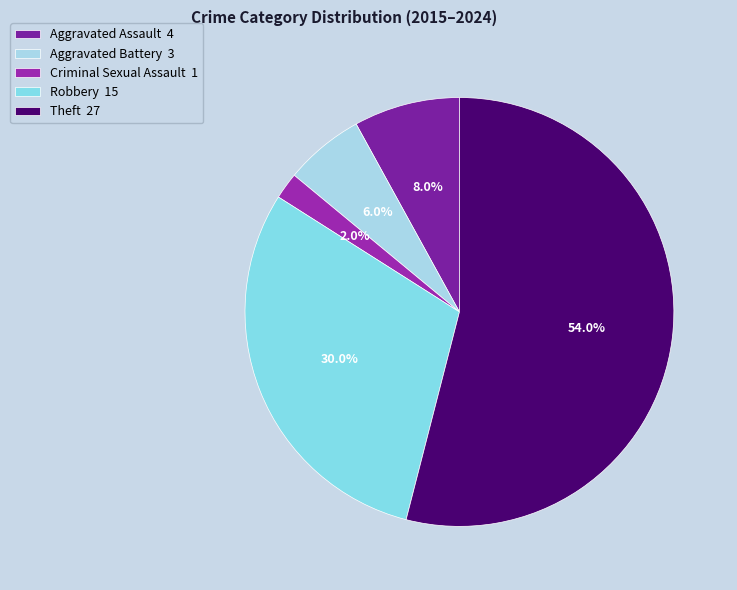

What percentage is the Aggravated Assault slice, to the nearest percent?

8%